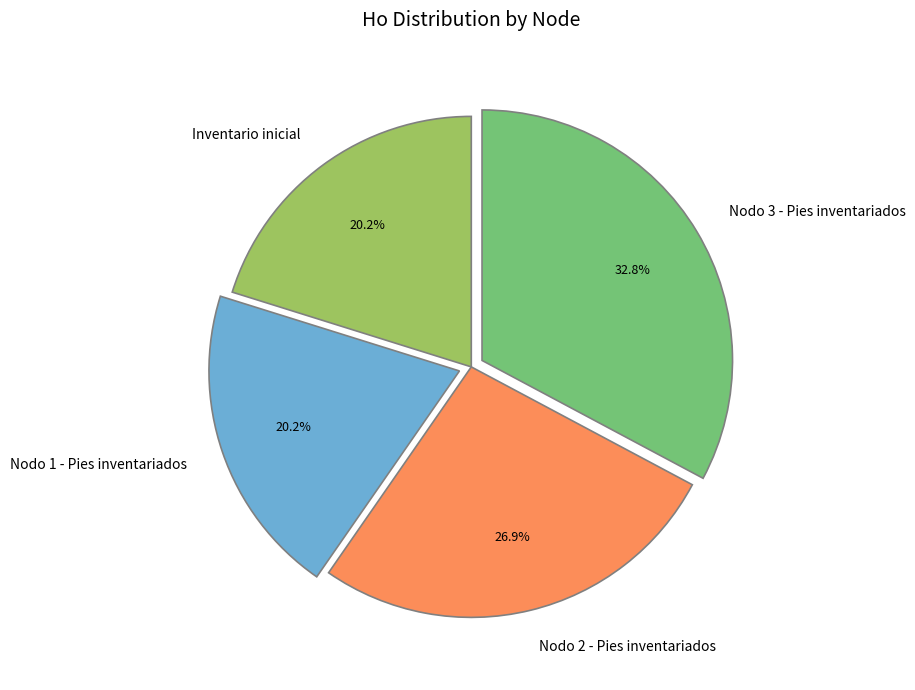

Between Nodo 2 - Pies inventariados and Nodo 3 - Pies inventariados, which is larger?

Nodo 3 - Pies inventariados